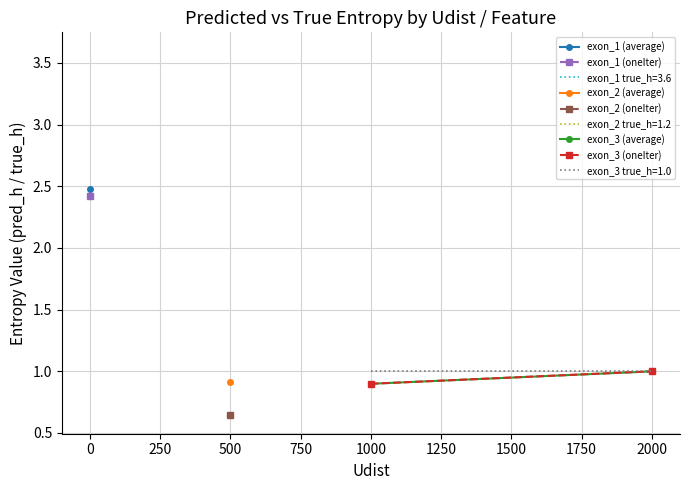

Is it true that exon_3 (average) equals 0.6 at 2000?

False